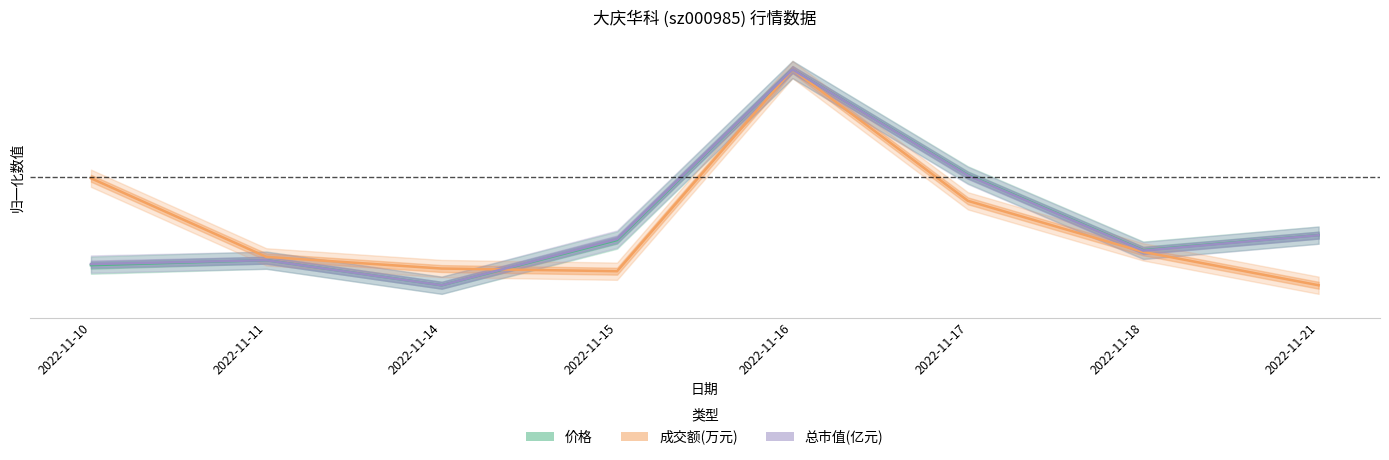

At which category is the sum across all series the highest?

2022-11-16